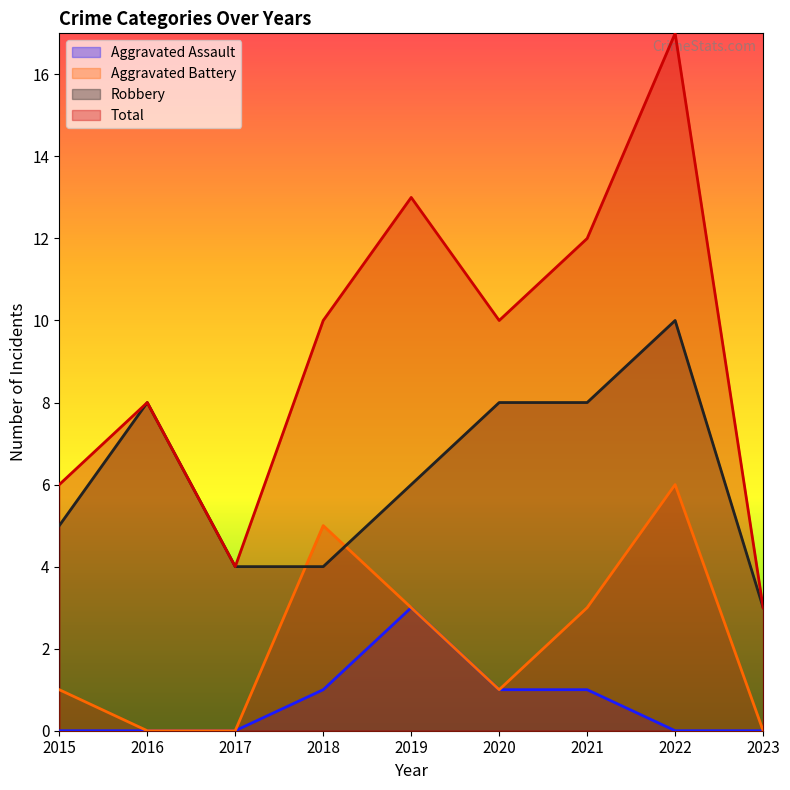

Rank the series by their average value, from highest to lowest.

Total, Robbery, Aggravated Battery, Aggravated Assault